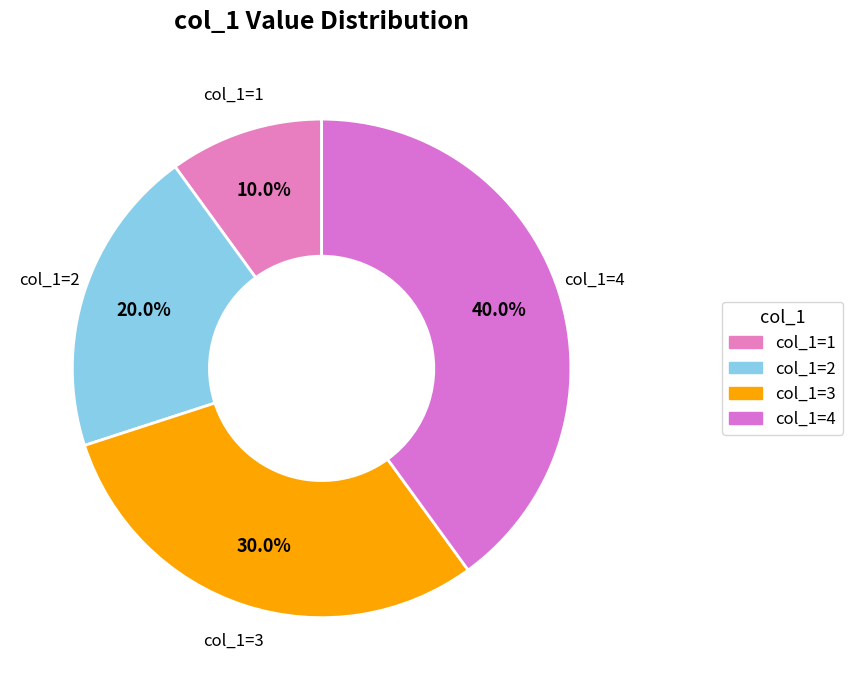

Count the number of slices in the pie.

4